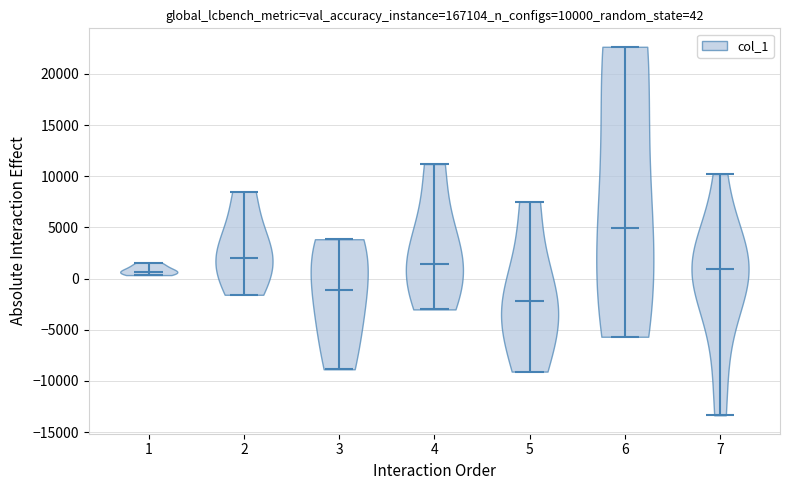

Which violin has the lowest median line?

5